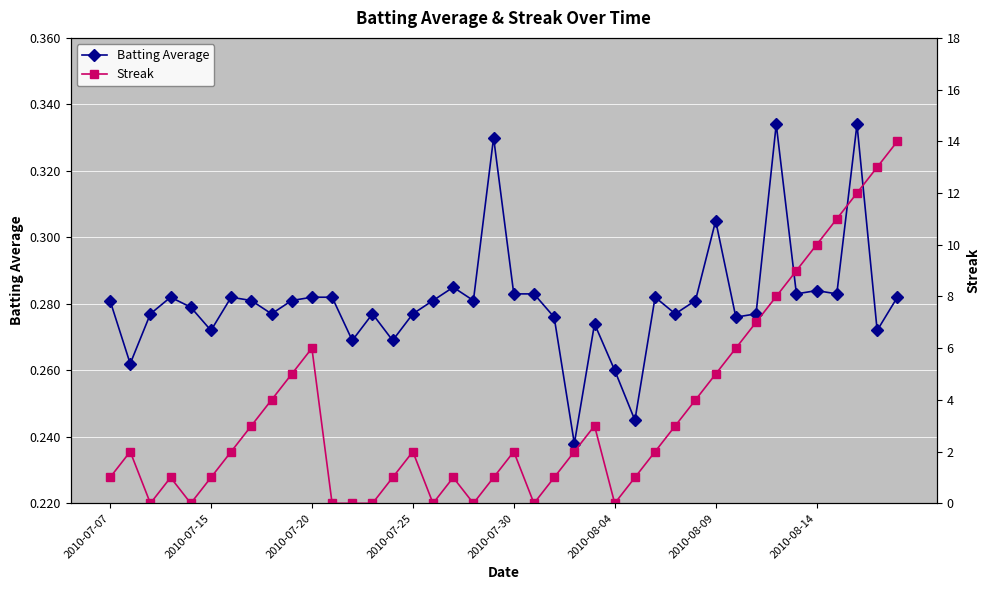

Is this an area chart (filled region under the line)?

No